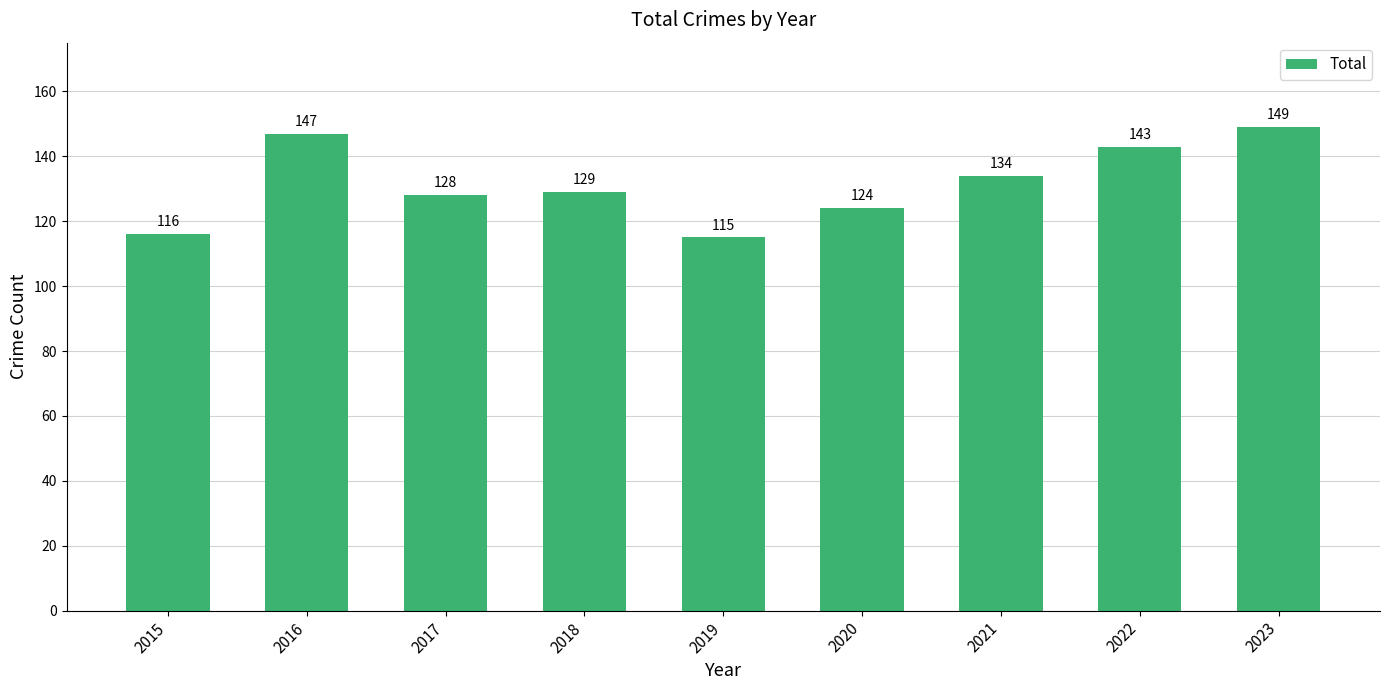

At which category does the chart reach its peak across all series?

2023